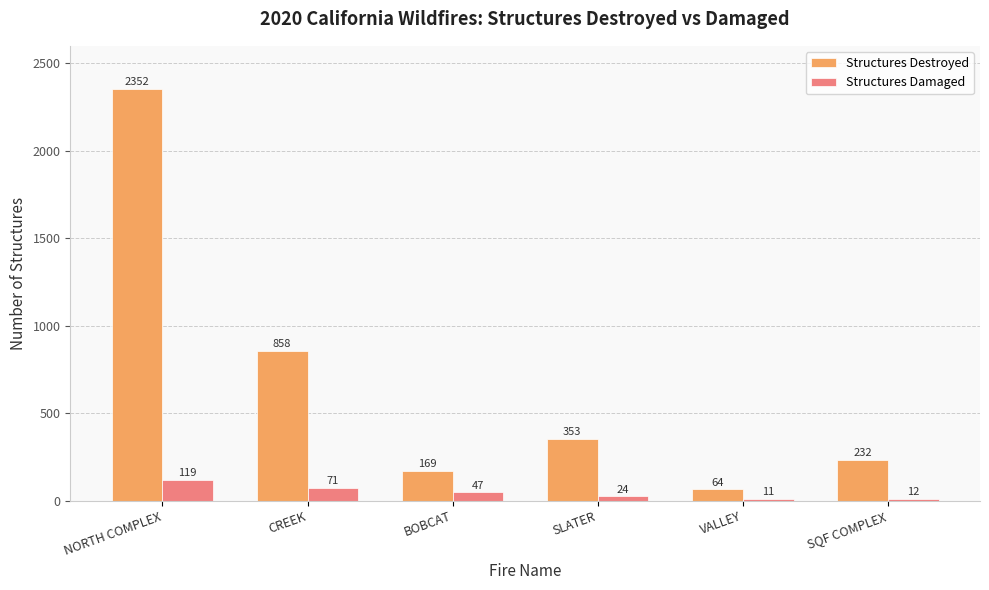

What is the sum of the Structures Destroyed values at BOBCAT and VALLEY?

233